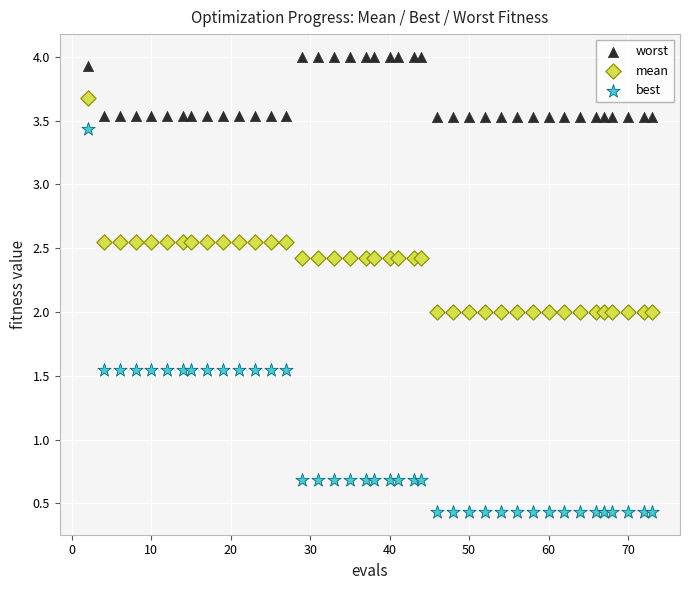

Across all data points, what is the range of Y values (max minus min)?

3.6